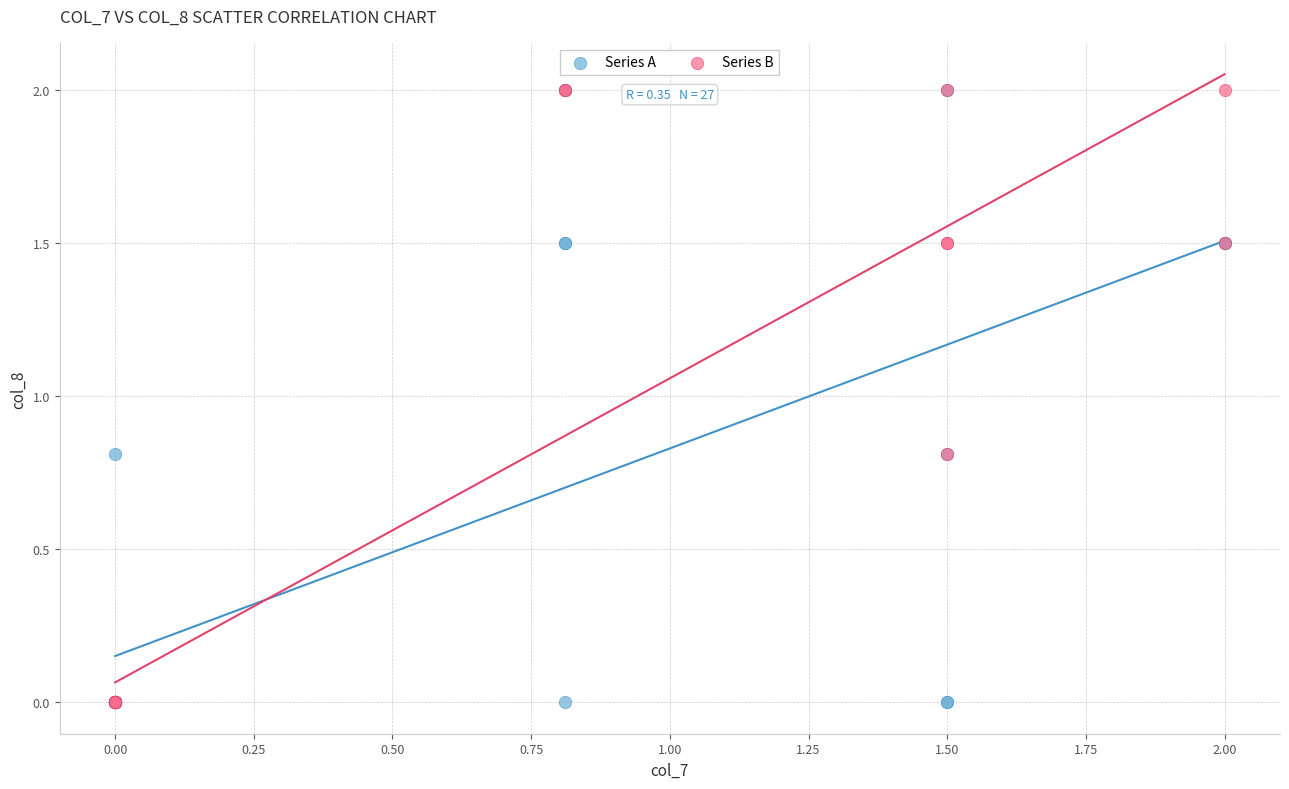

What are all the series names shown in the legend?

Series A, Series B